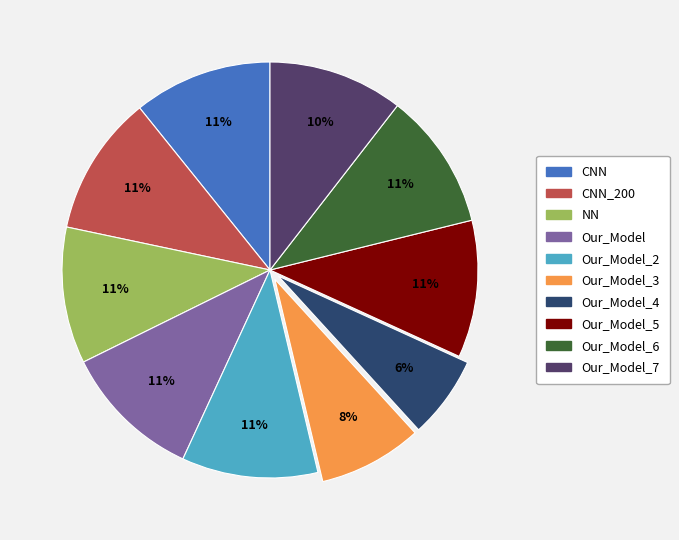

To the nearest percent, what is the average slice percentage?

10%